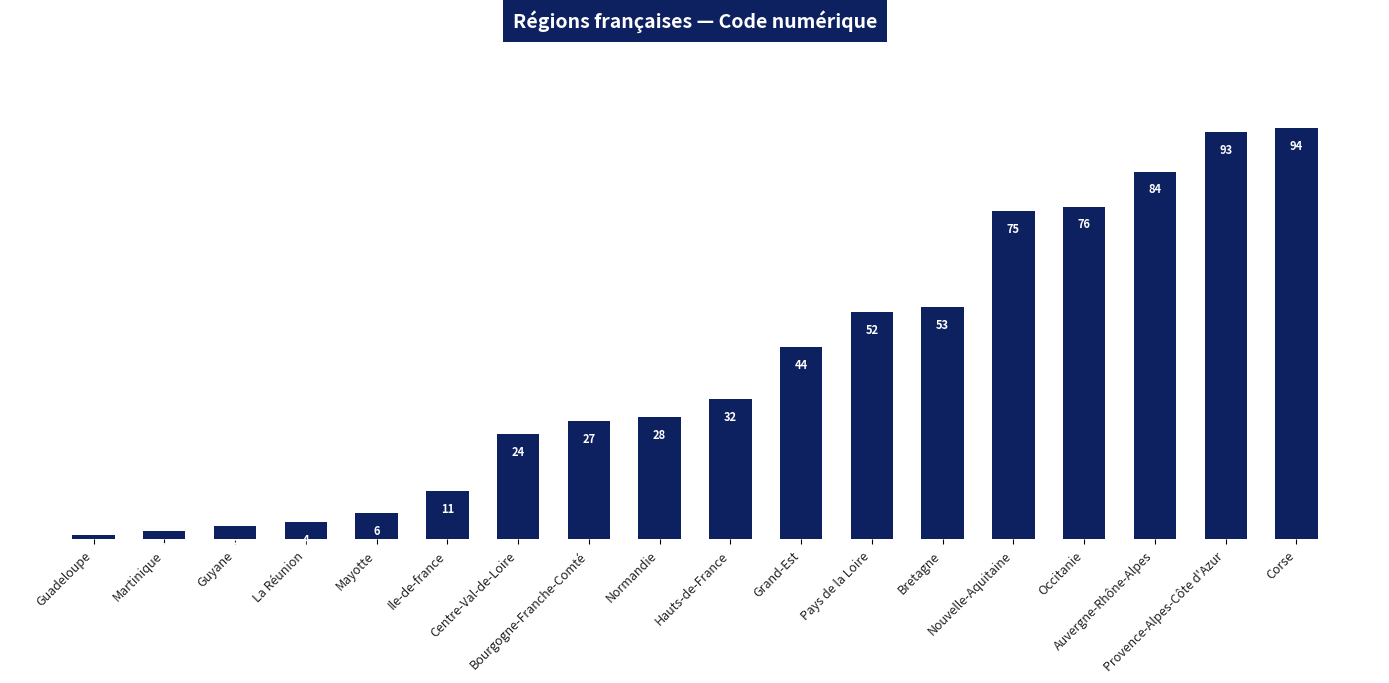

What is the smallest value displayed?

1